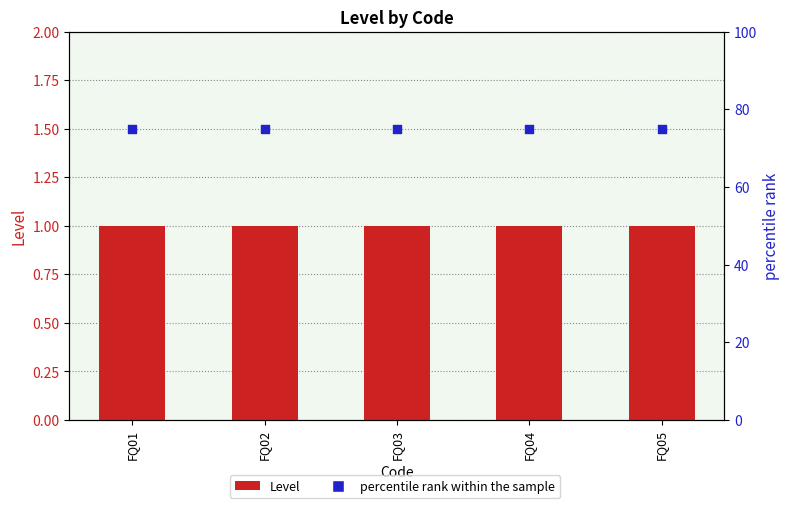

Which series has the largest Y range (max minus min)?

Level